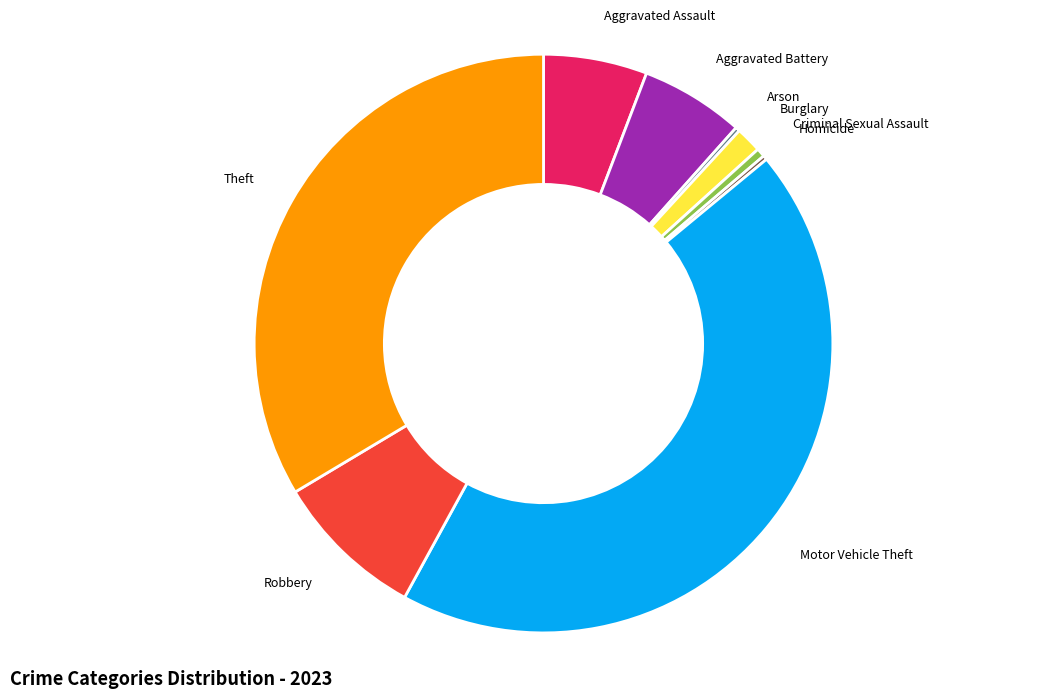

Does any single category account for the majority?

No